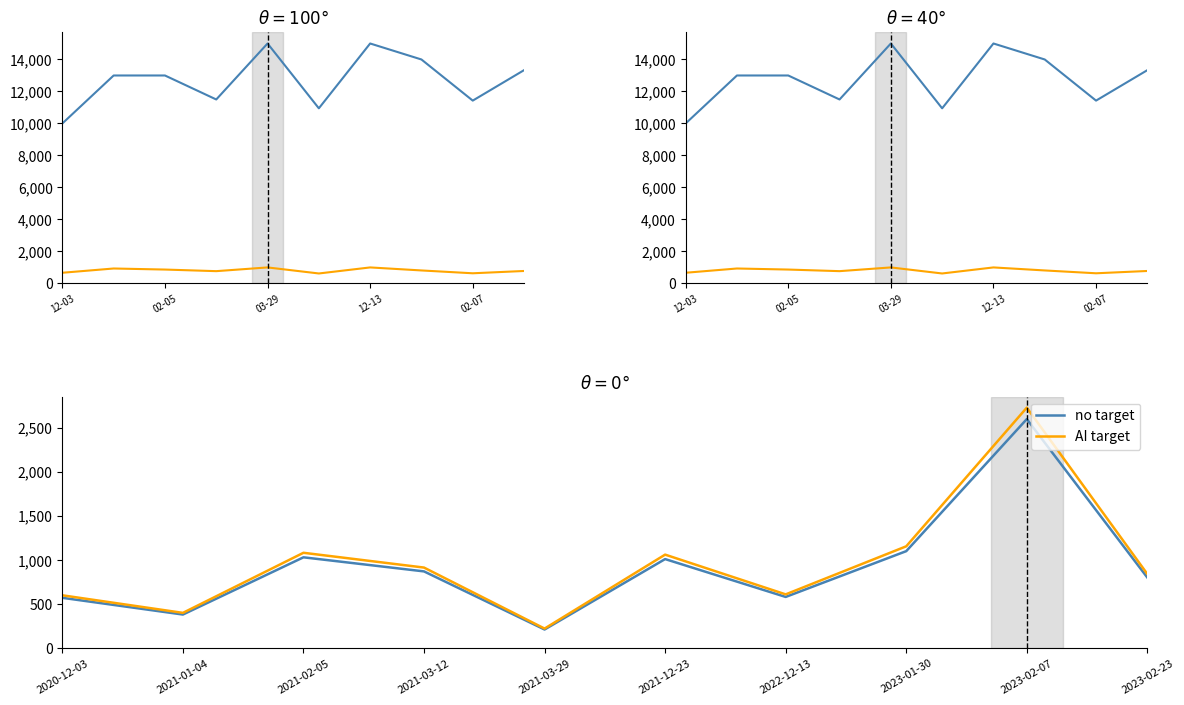

What is the average value of the AI target series?

960.8